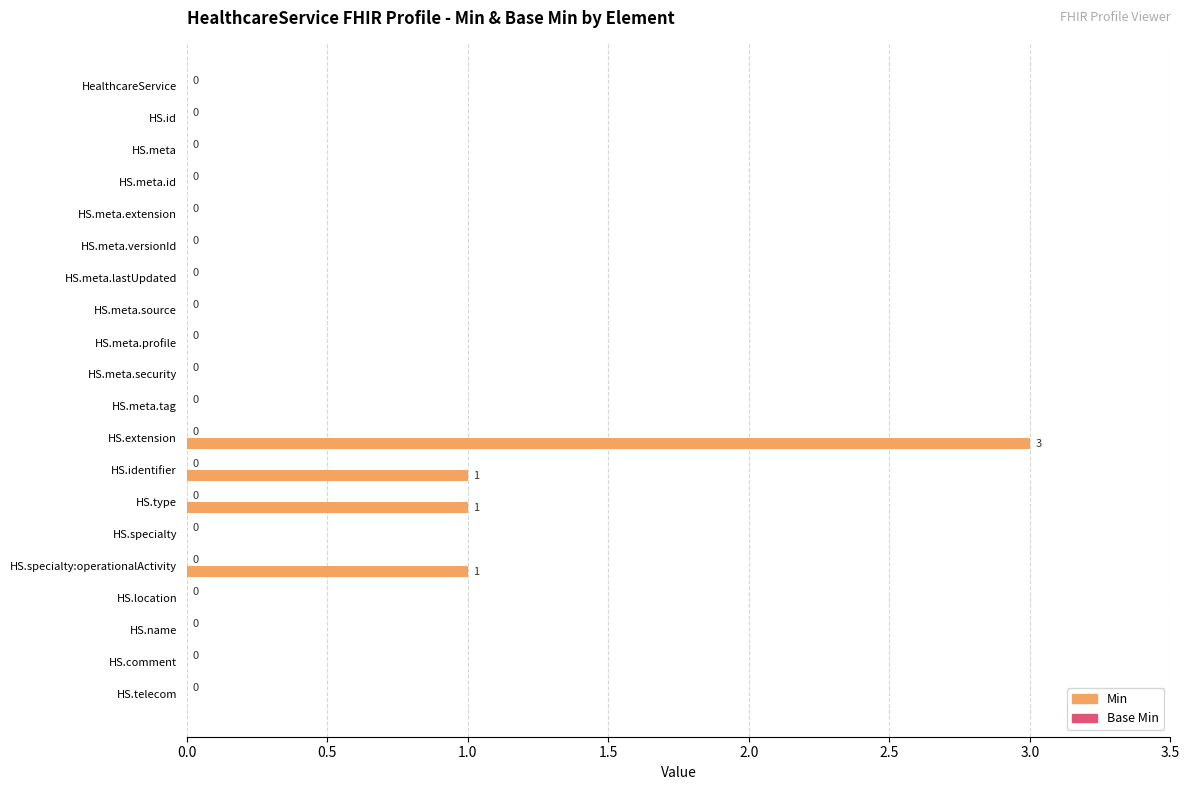

What is the sum of all values?

6